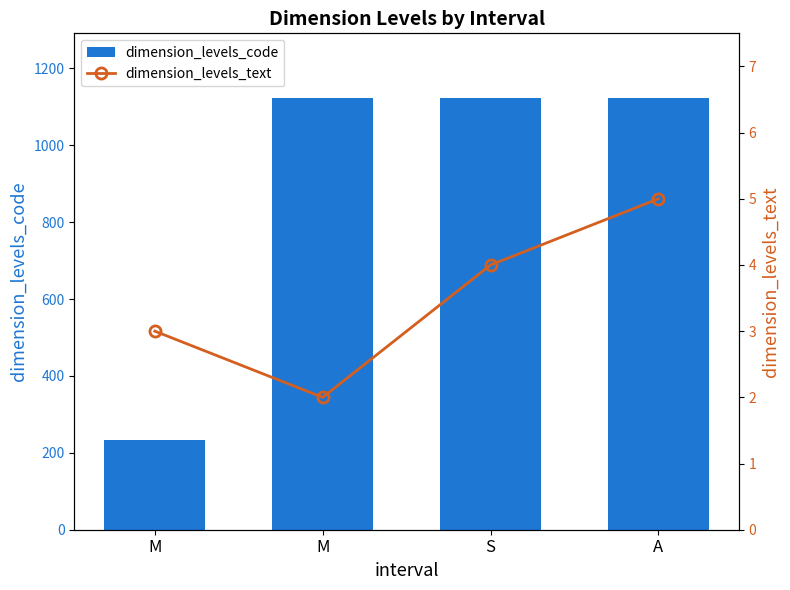

Reading left to right, list all the values displayed in this chart.

dimension_levels_code: 234	1123	1123	1123
dimension_levels_text: 3	2	4	5